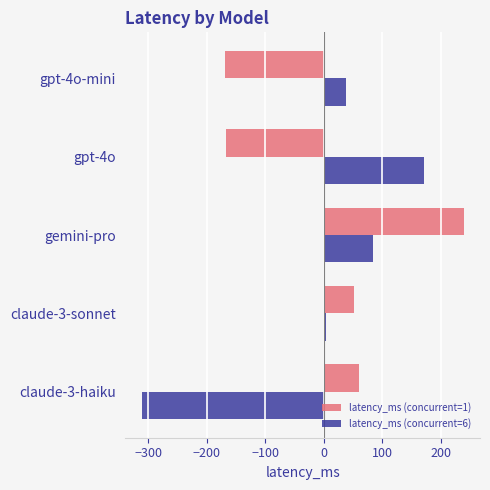

What is the average value of the latency_ms (concurrent=1) series?

3.0